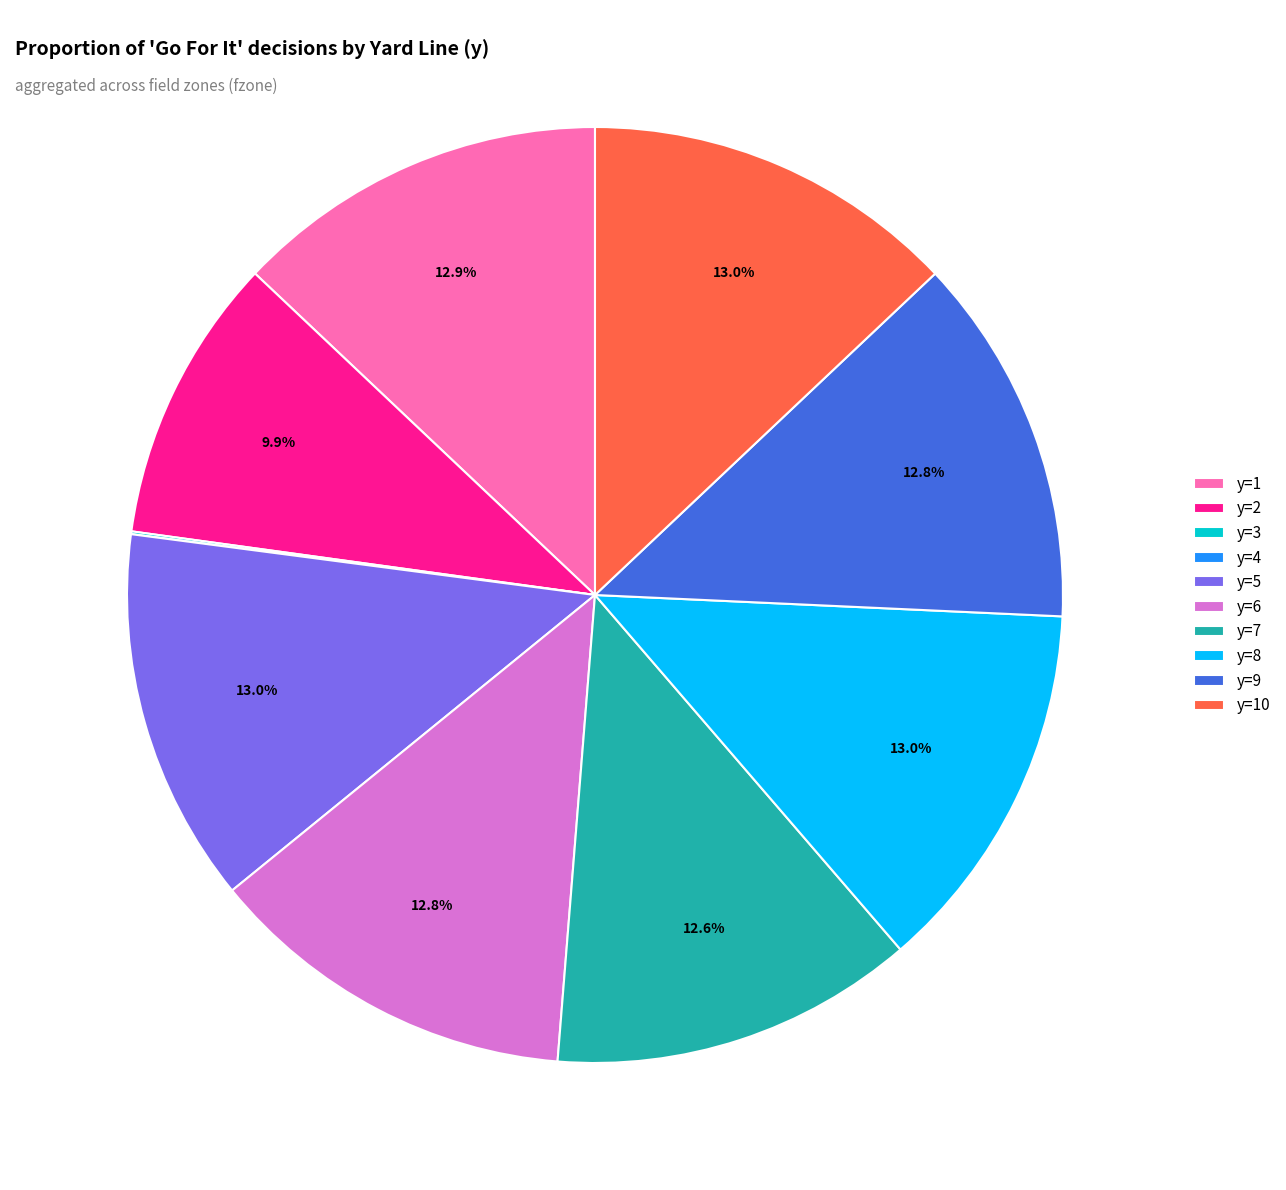

Does y=1 represent more than half of the total?

No